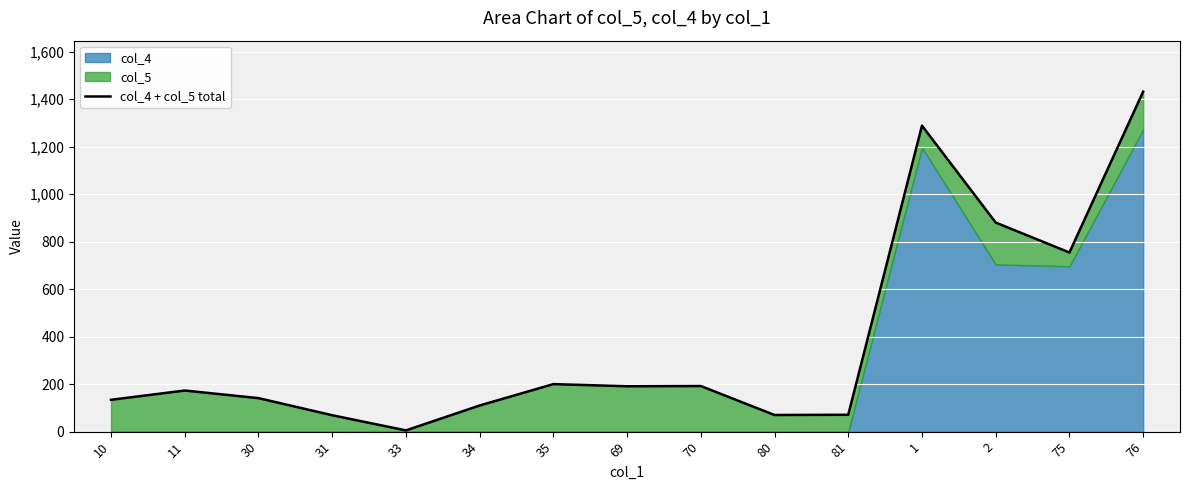

Where is the data nearest to the value 718?

75